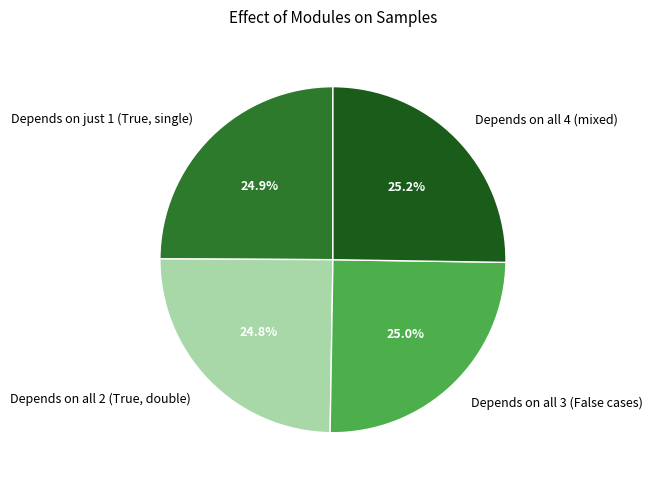

Does any single category account for the majority?

No